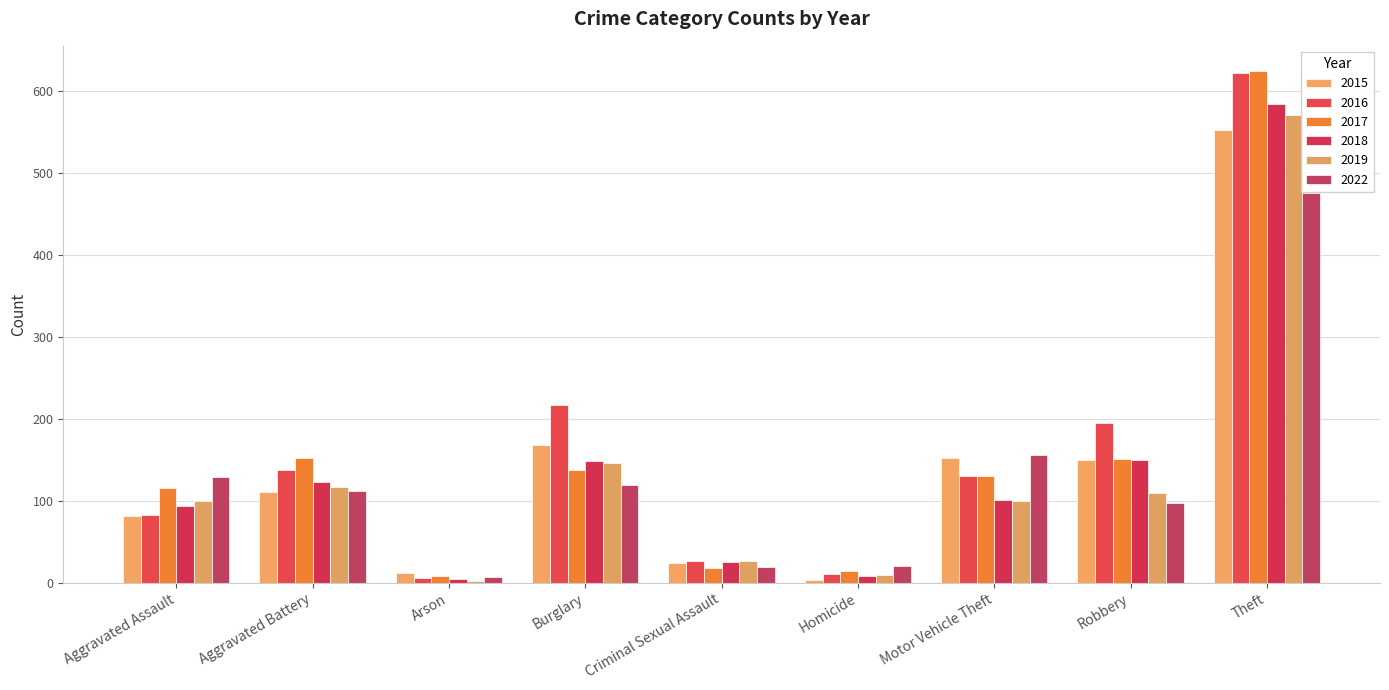

How many data points in 2019 are less than 100?

3